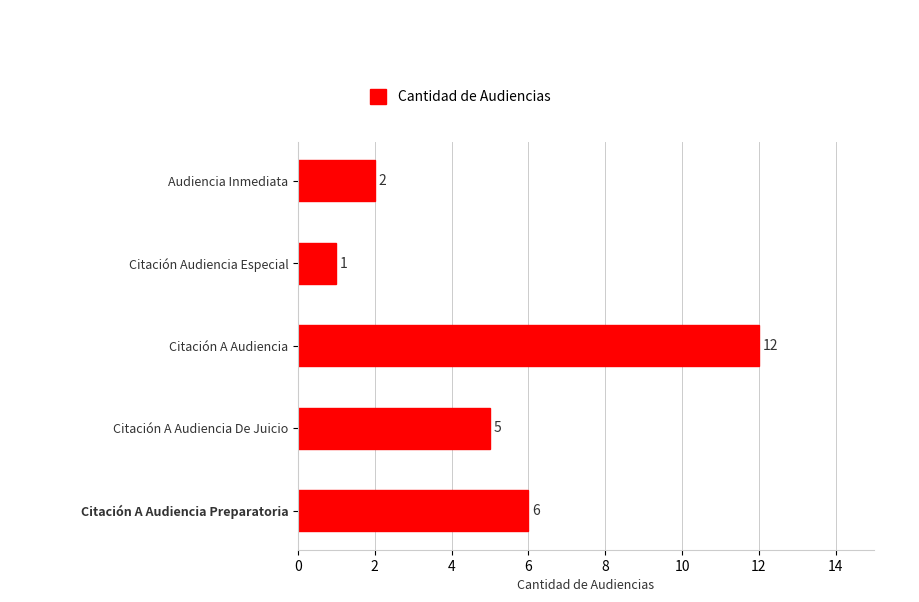

Does the chart contain any negative values?

No